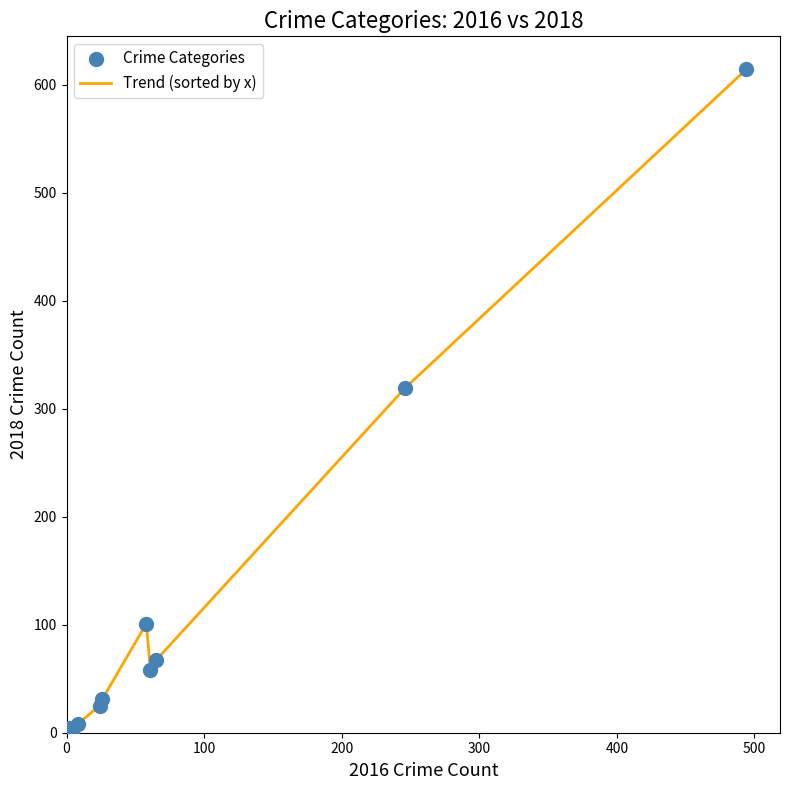

What is the difference between the maximum and minimum values?

613